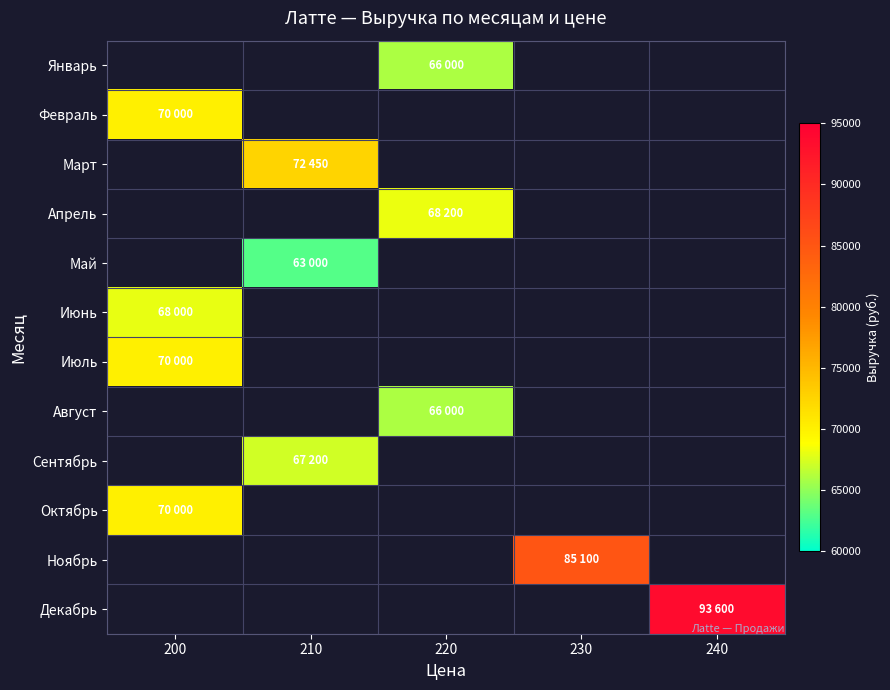

Is the value of Октябрь at 220 greater than the value of Ноябрь at 240?

No